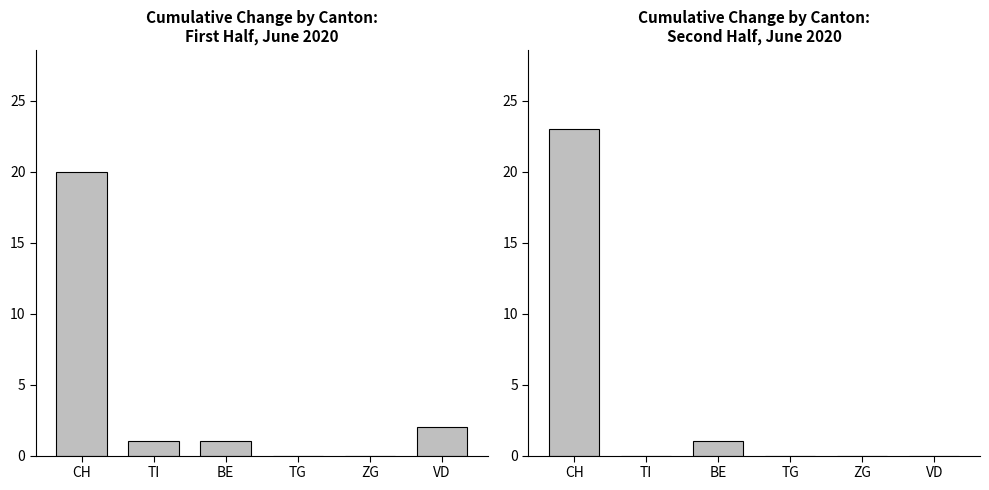

Are the bars horizontal?

No